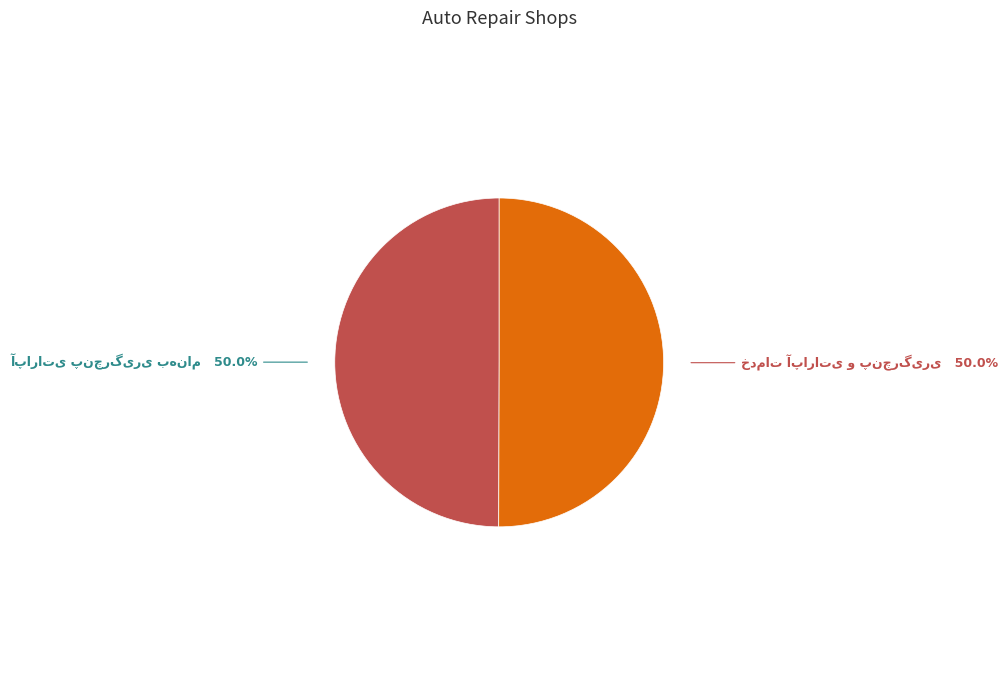

How many segments does this pie chart have?

2